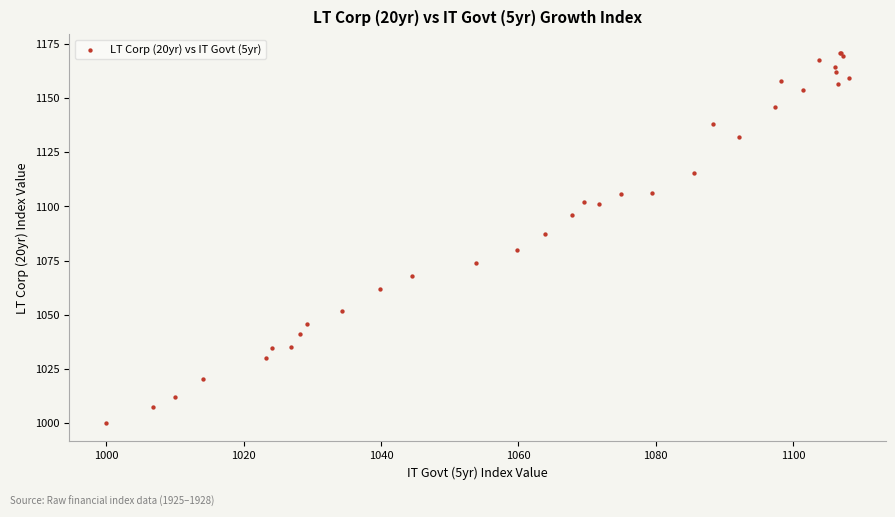

What Y value in the scatter plot is closest to 1085?

1087.2